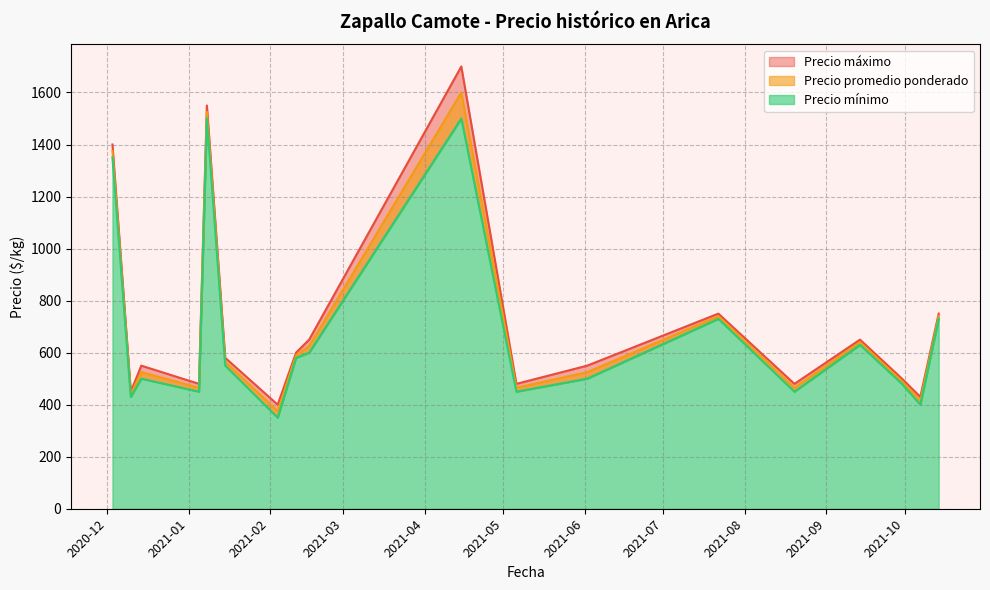

What is the difference between the maximum and minimum values in the Precio promedio ponderado series?

1225